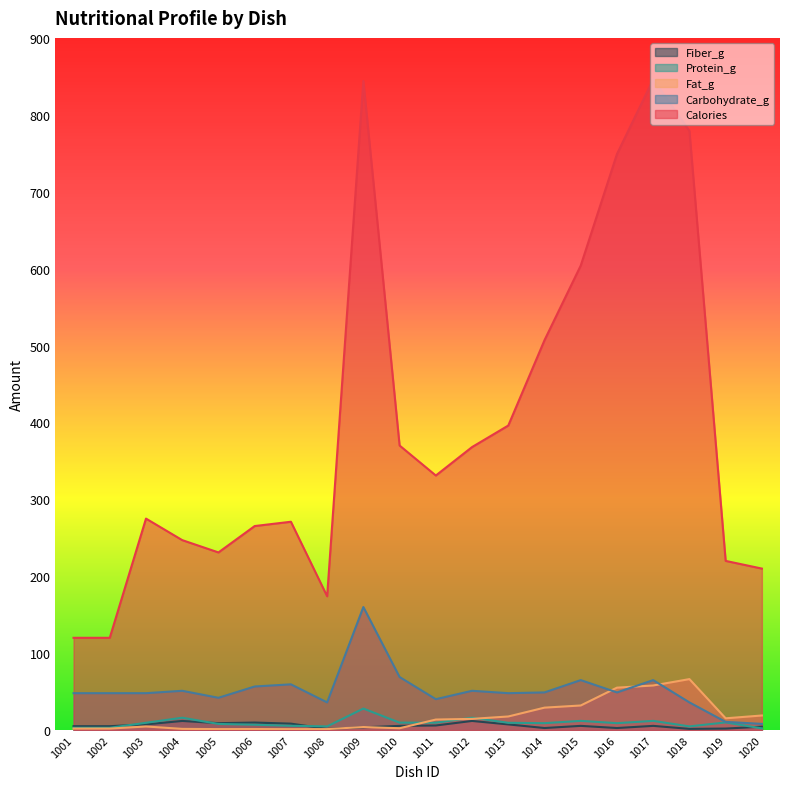

Is the value of Carbohydrate_g at 1014 greater than the value of Fat_g at 1002?

Yes